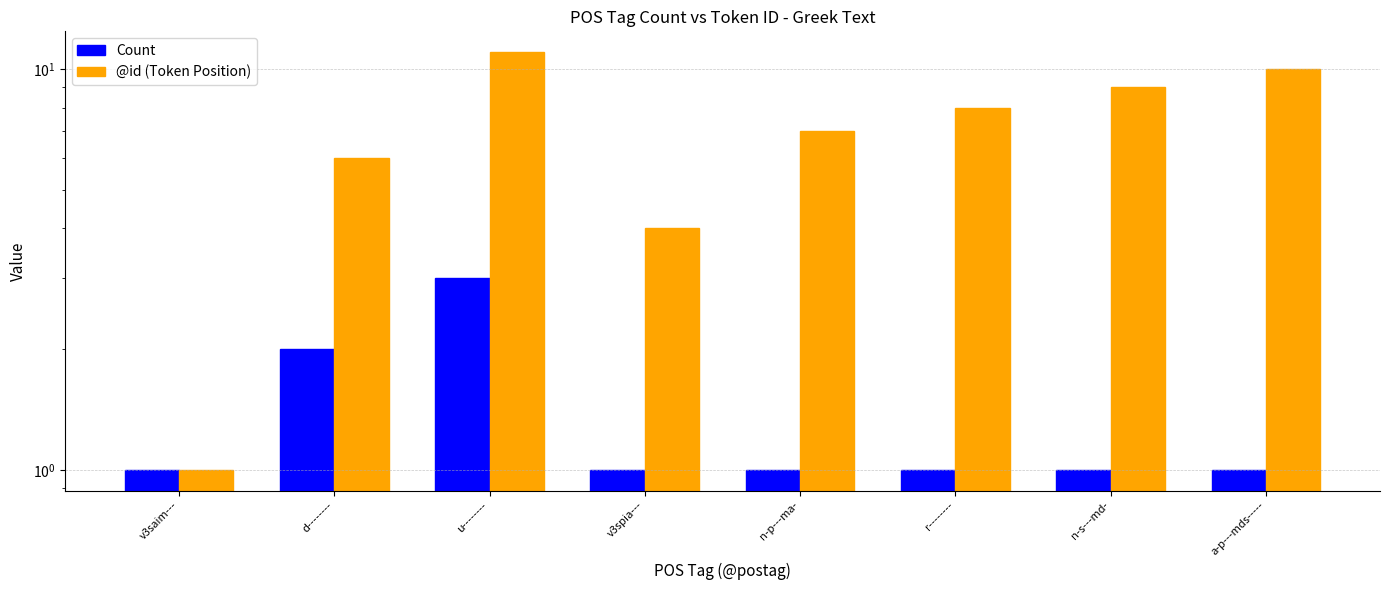

What is the average value of the @id (Token Position) series?

7